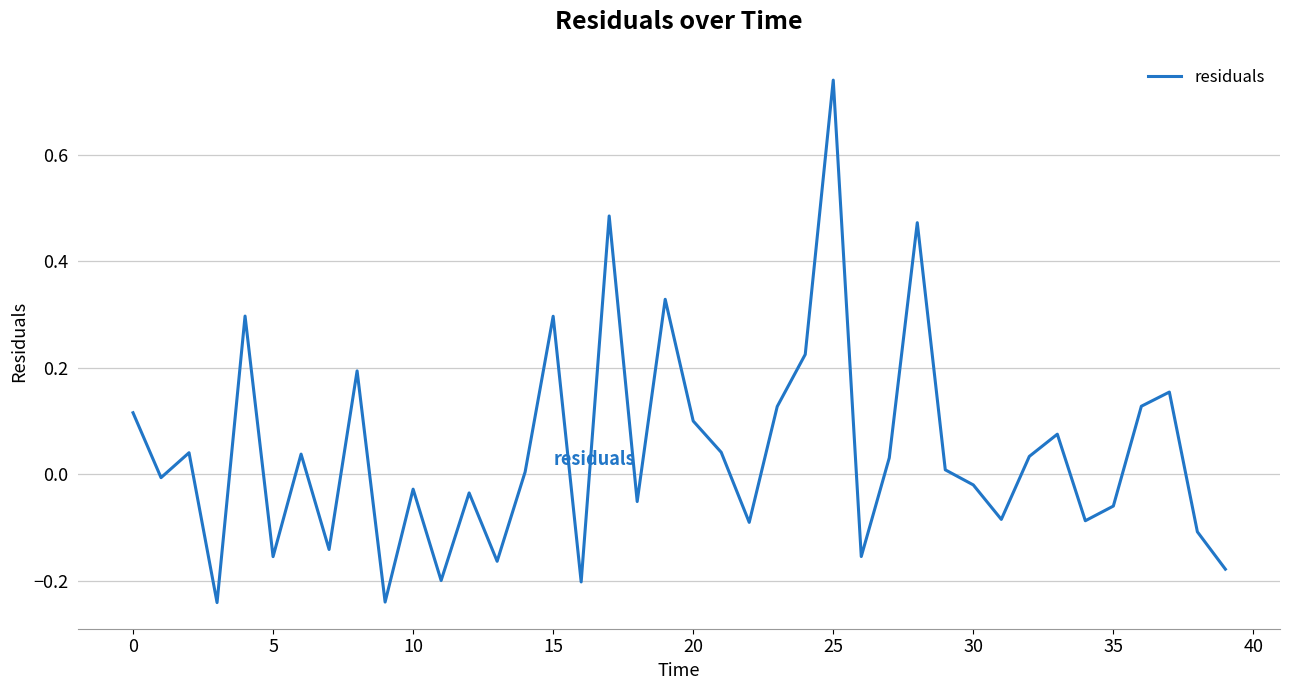

What is the difference between the maximum and minimum values?

1.0